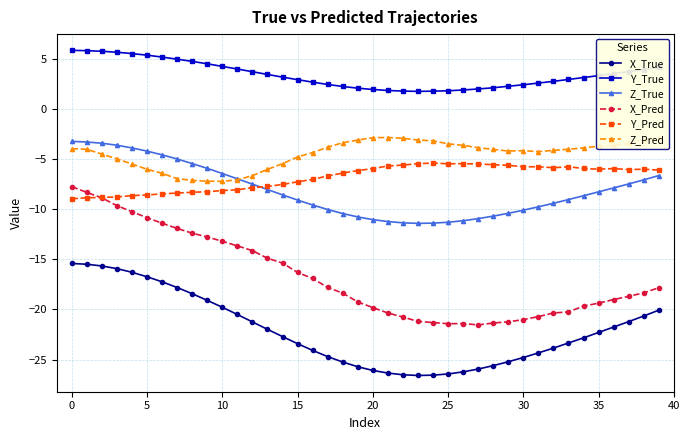

Which series has the largest total across all categories?

Y_True